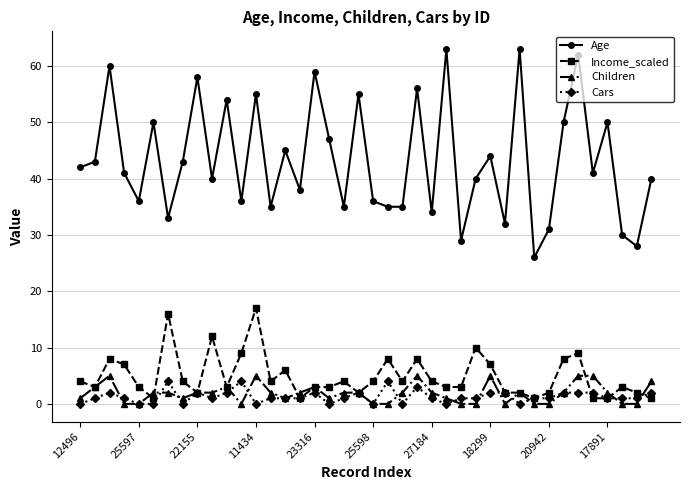

How many distinct data groups are displayed?

4